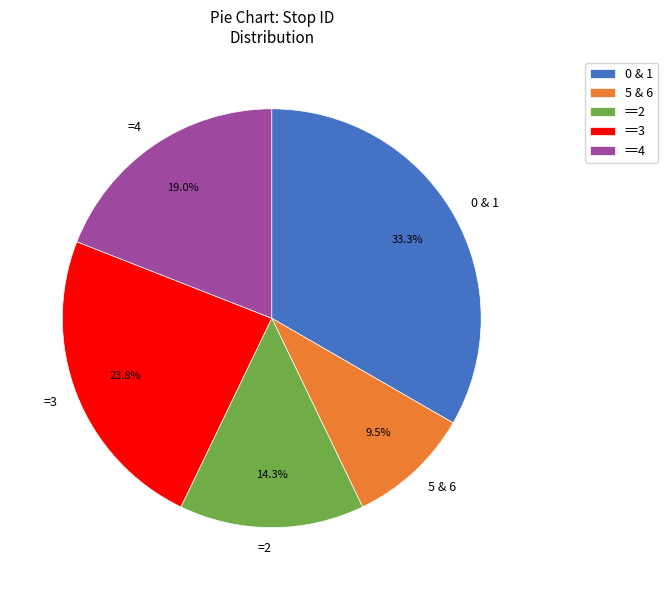

How many slices are in this pie chart?

5